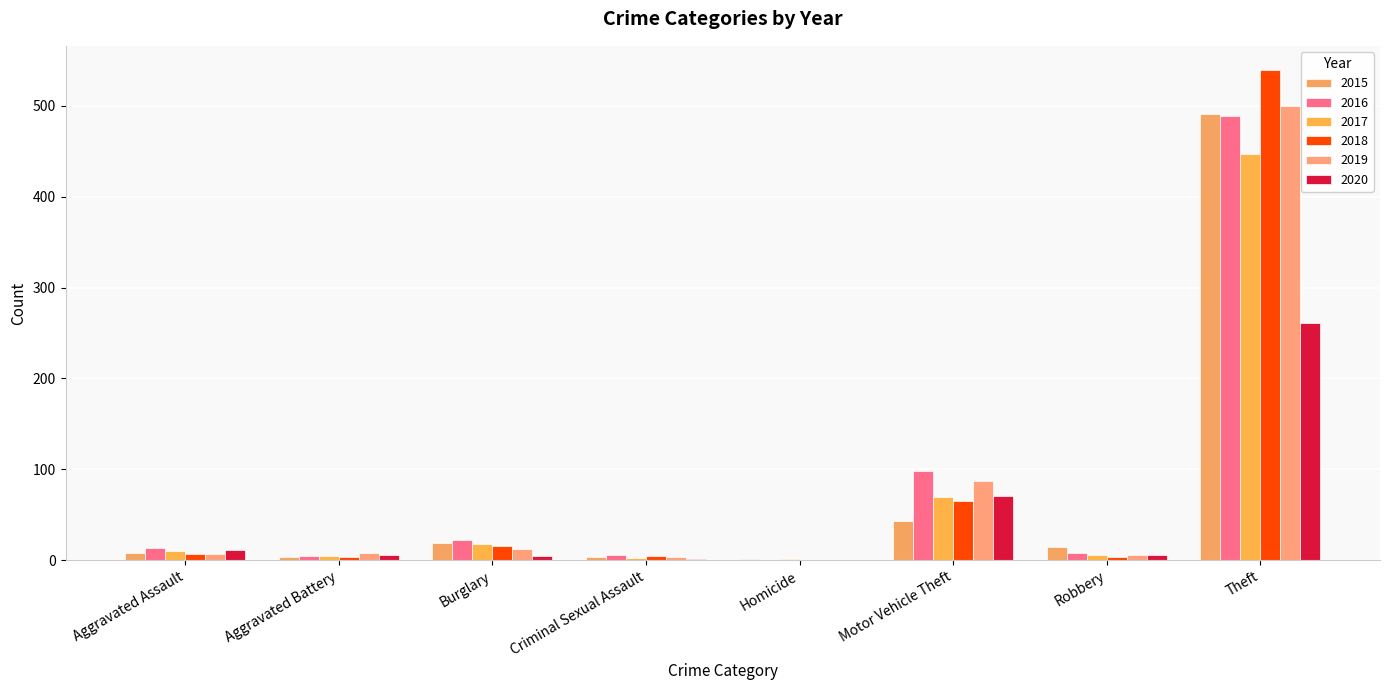

Is it true that 2016 equals 4 at Robbery?

False